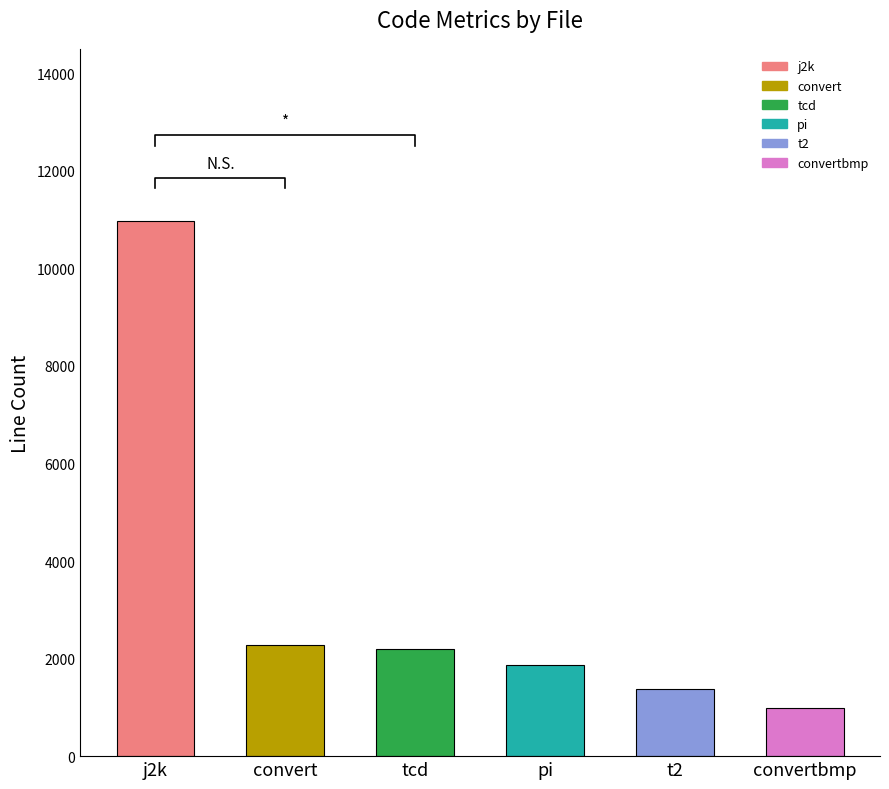

Are the bars grouped side by side (vs. stacked)?

No